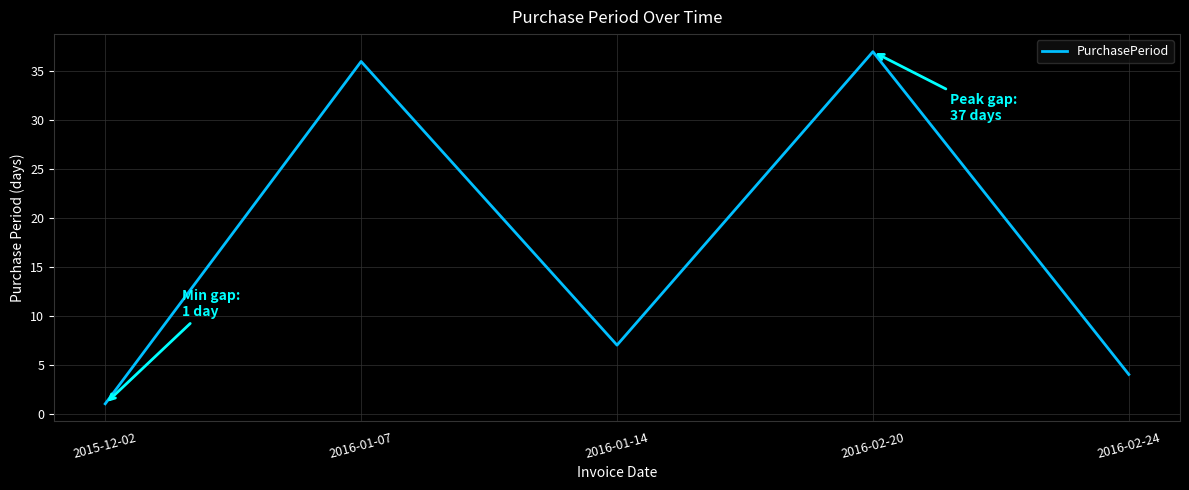

True or false: the data shows 10 at 2016-01-14.

False